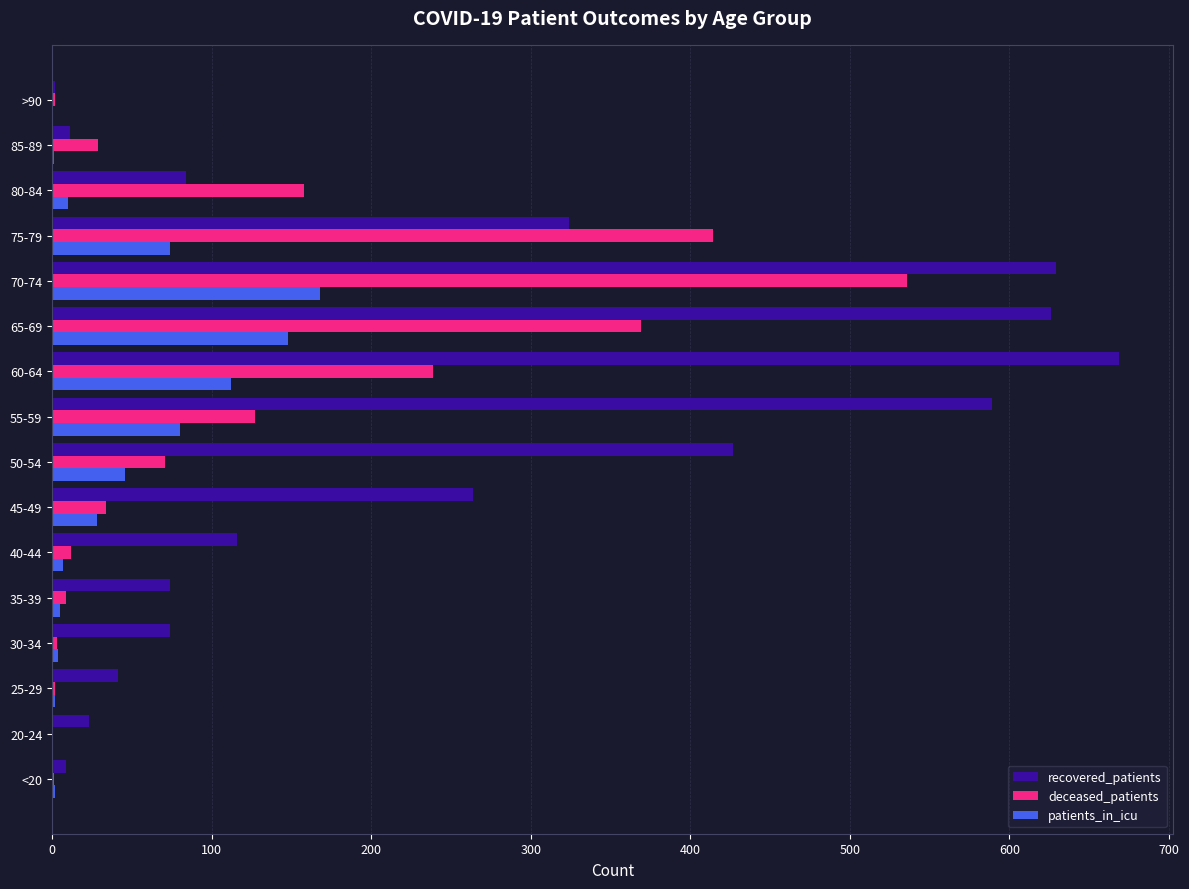

Which label corresponds to the largest value in the chart?

60-64